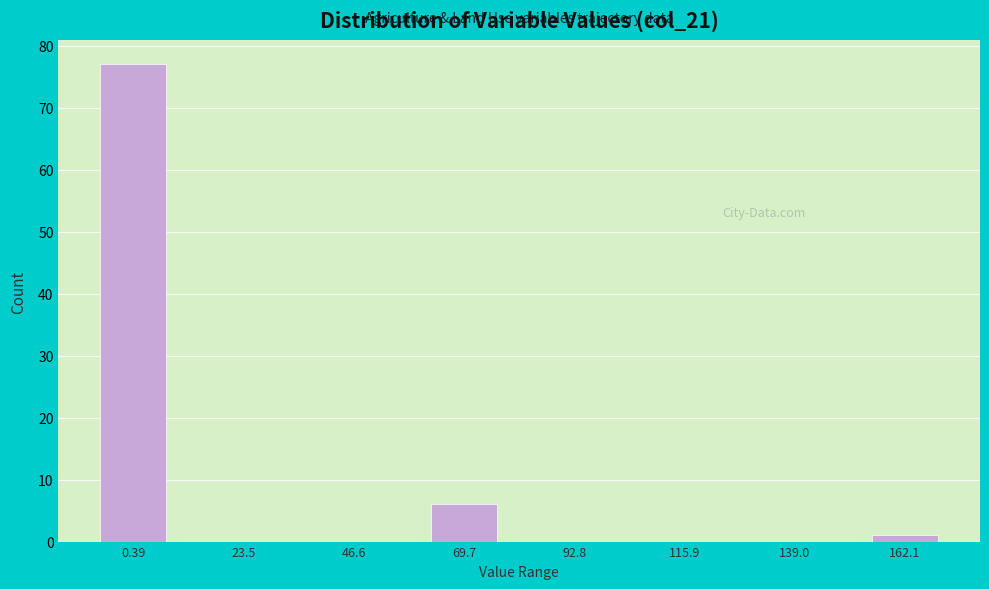

Reading left to right, transcribe all the data shown in this chart.

0.39=77	23.5=0	46.6=0	69.7=6	92.8=0	115.9=0	139.0=0	162.1=1